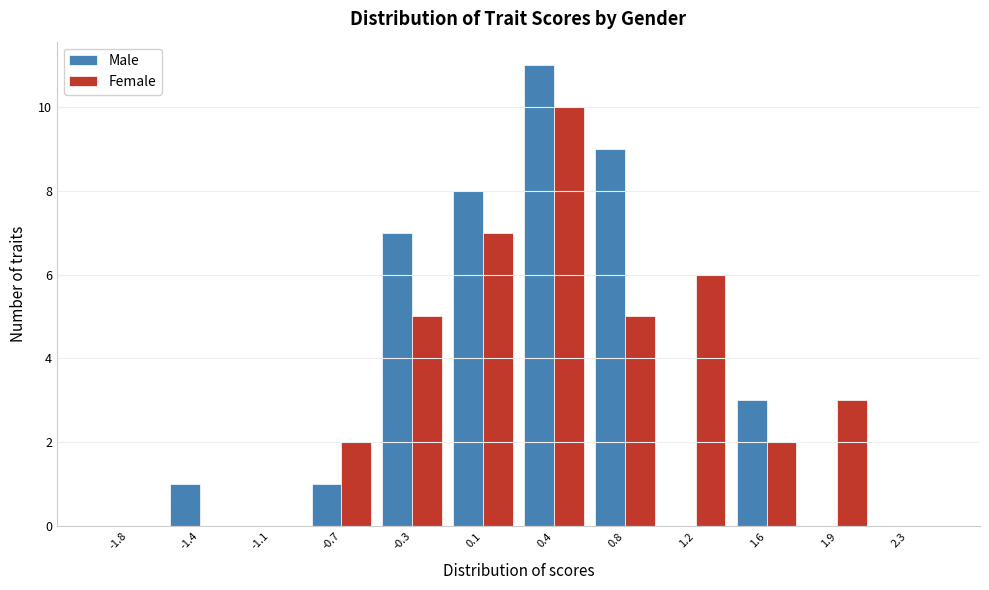

What is the height of the Female bar covering -0.500 to -0.125 on the x-axis? Neither the bar edges nor the heights are printed on the chart, so give them approximately, as read against the axes.

5